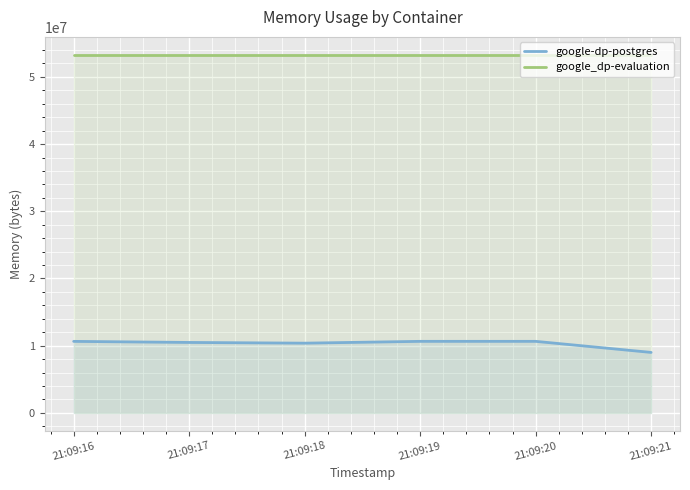

True or false: google_dp-evaluation and google-dp-postgres cross at least once.

False